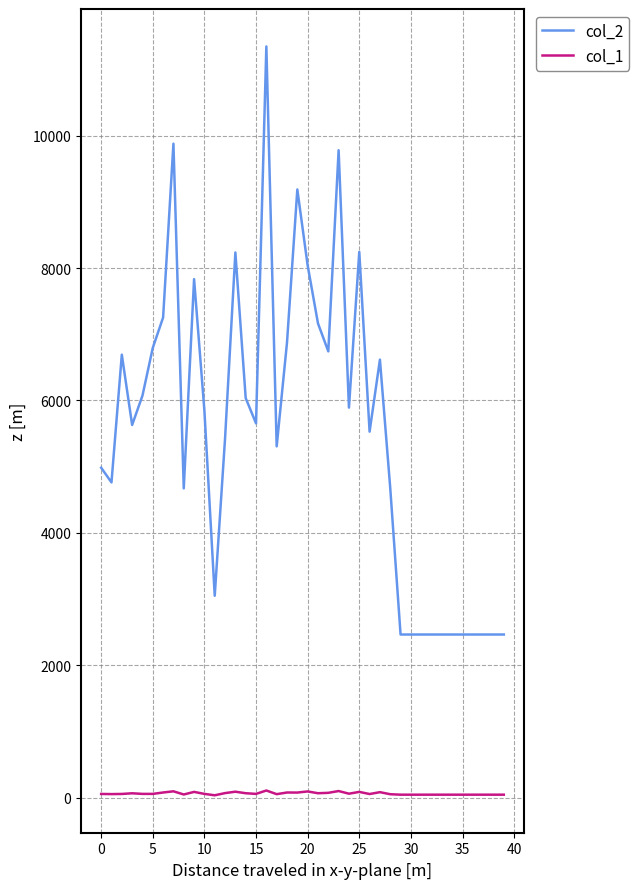

True or false: col_2 and col_1 intersect in this chart.

False